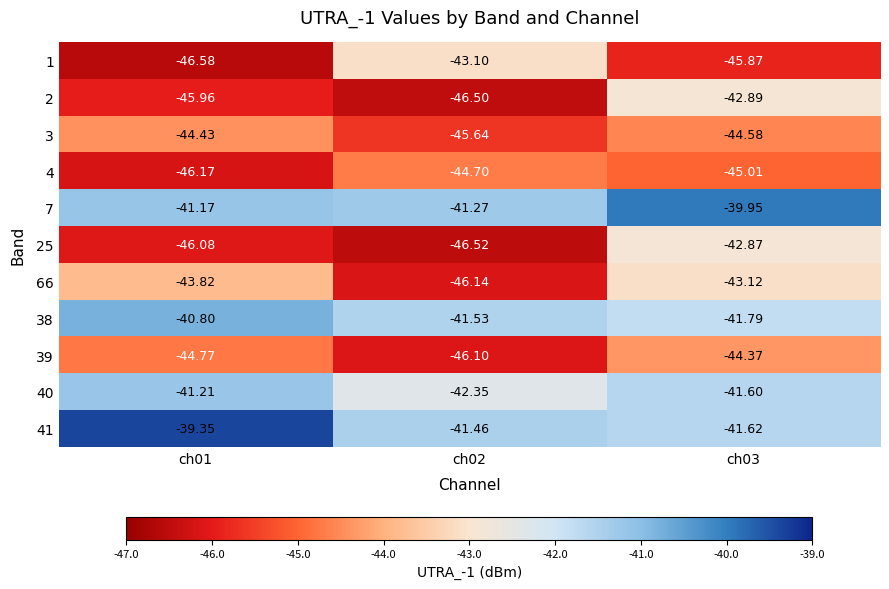

What is the minimum value shown in the chart?

-46.6